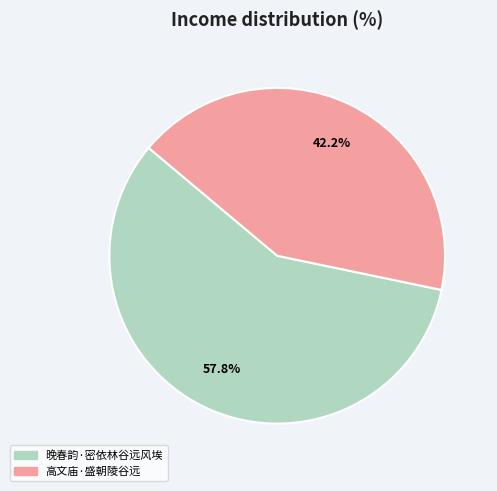

The 高文庙·盛朝陵谷远 slice represents 42% of the pie. True or false?

True